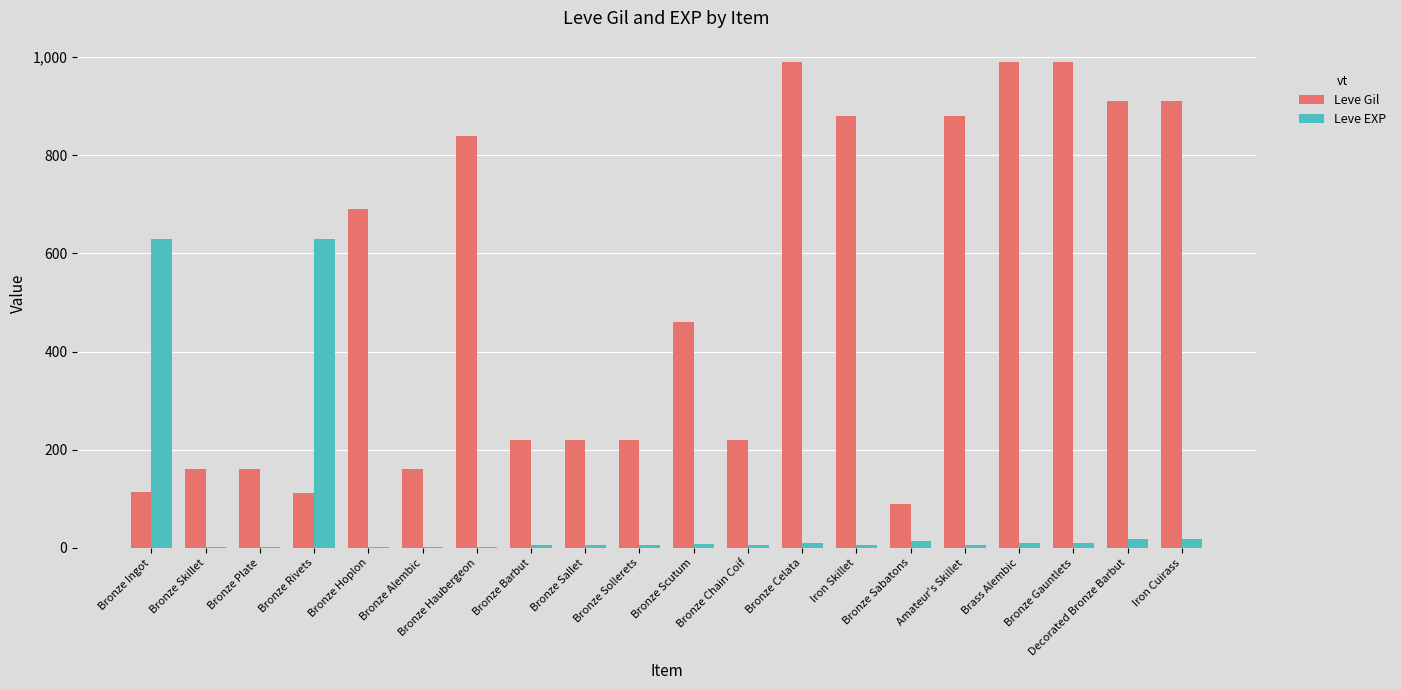

What is the sum of all Leve Gil values?

10215